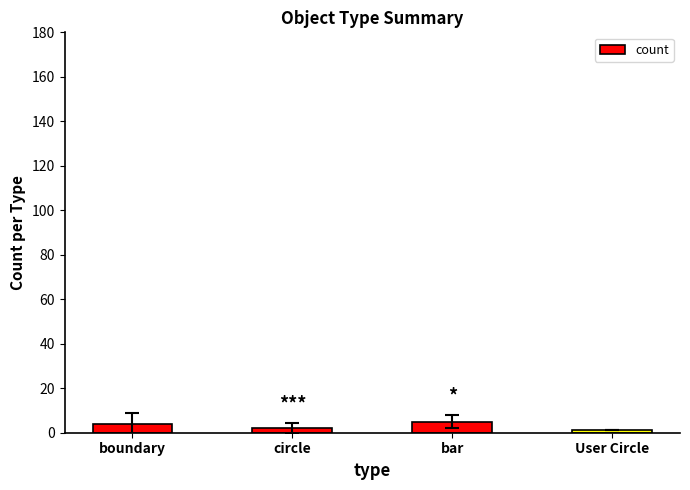

What is the maximum value shown in the chart?

5